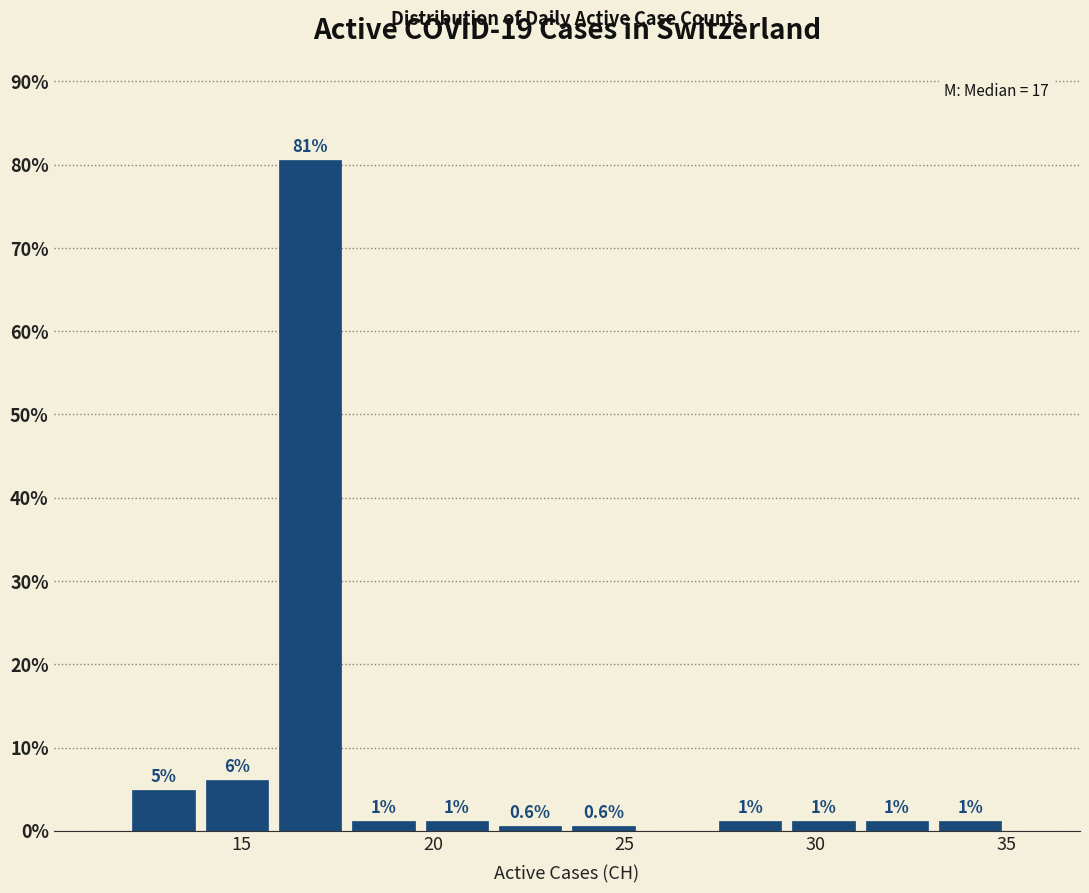

Around what value on the x-axis is the tallest bar? Give the approximate position of its centre, as read against the axis.

17.0